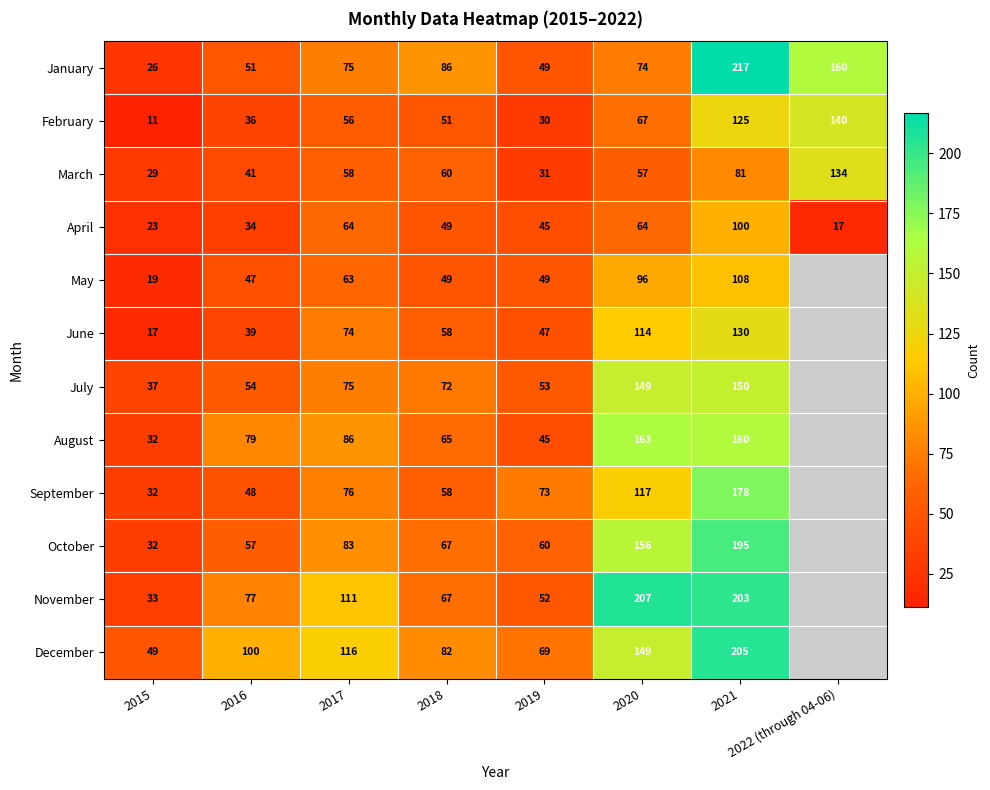

What is the maximum value for March?

134